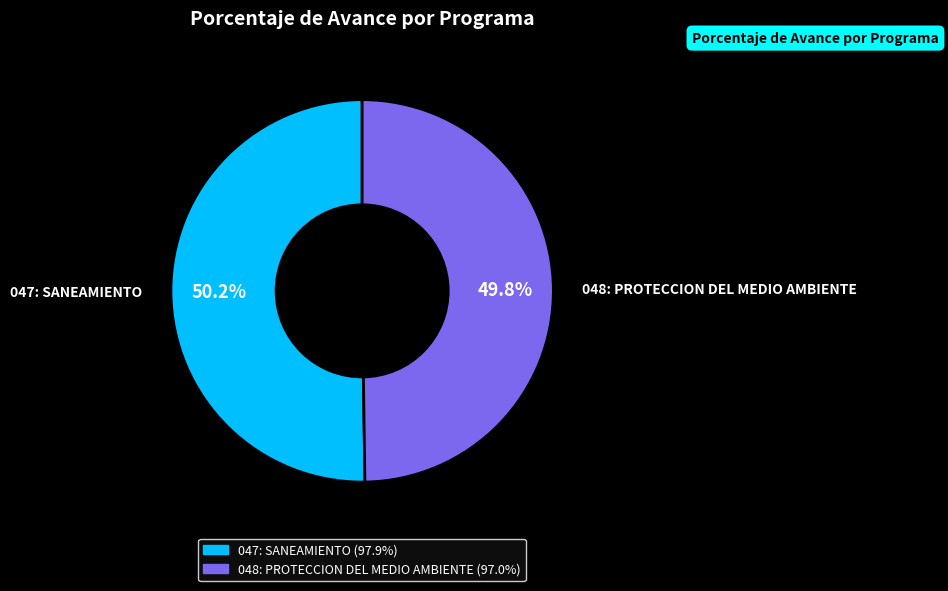

Is it true that 047: SANEAMIENTO is 50% of the pie?

True